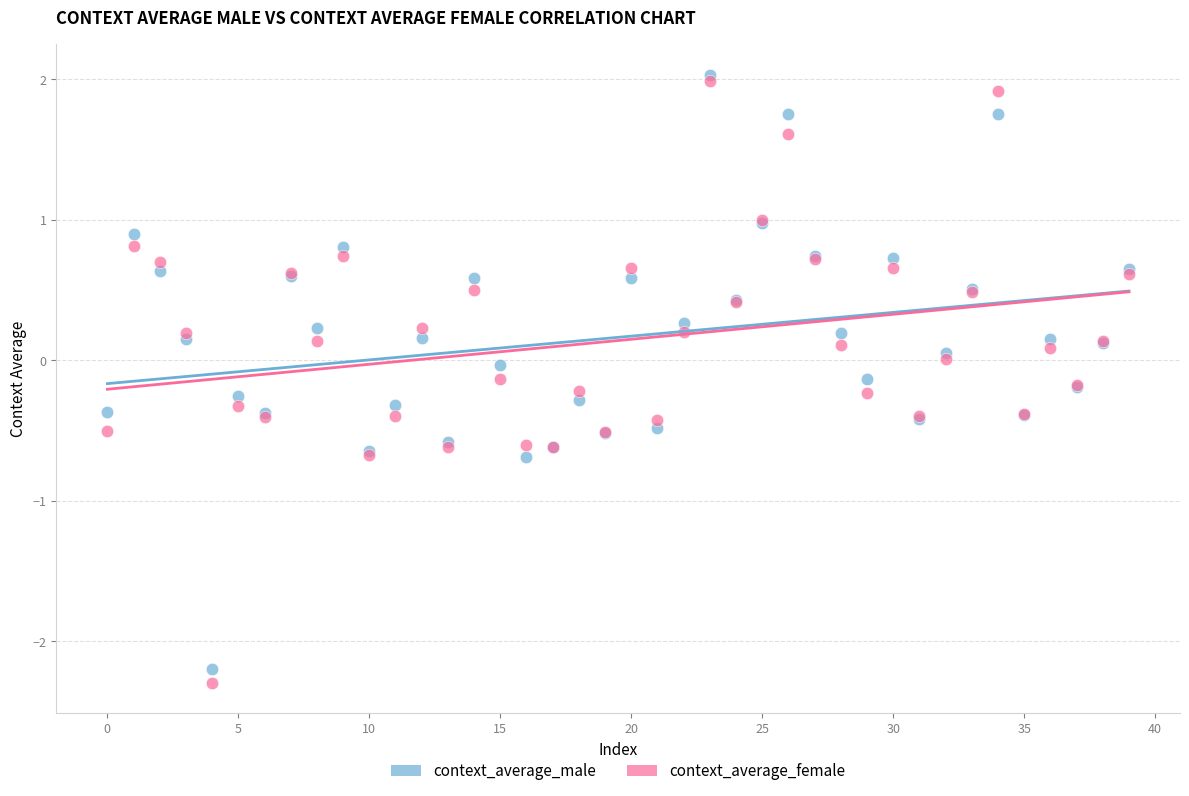

Which series contains the highest Y value?

context_average_male